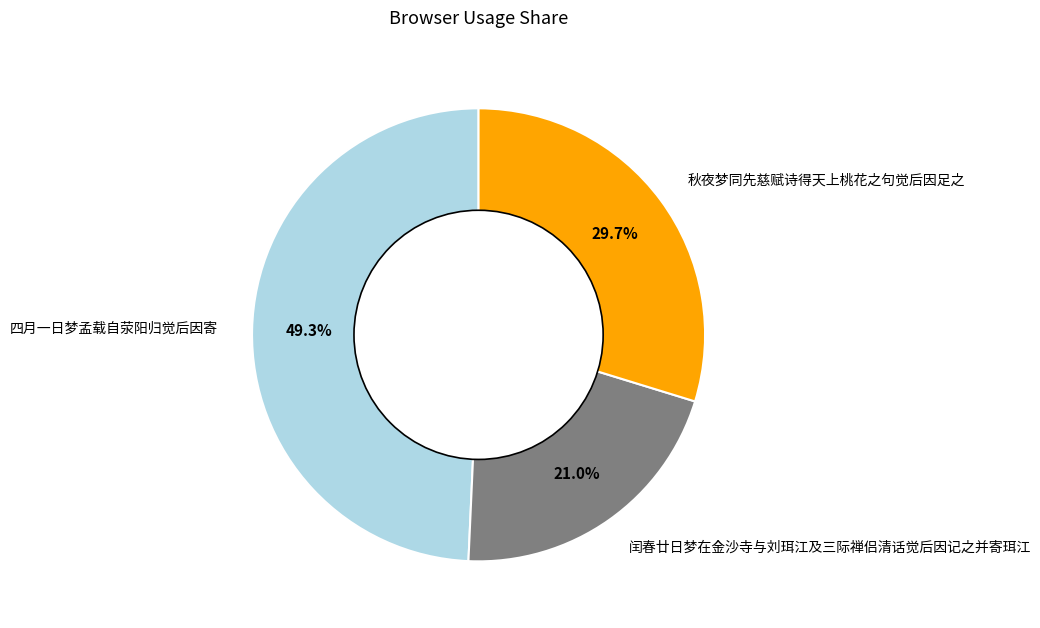

To the nearest percent, what is the difference between the 四月一日梦孟载自荥阳归觉后因寄 and 闰春廿日梦在金沙寺与刘珥江及三际禅侣清话觉后因记之并寄珥江 slice percentages?

28%